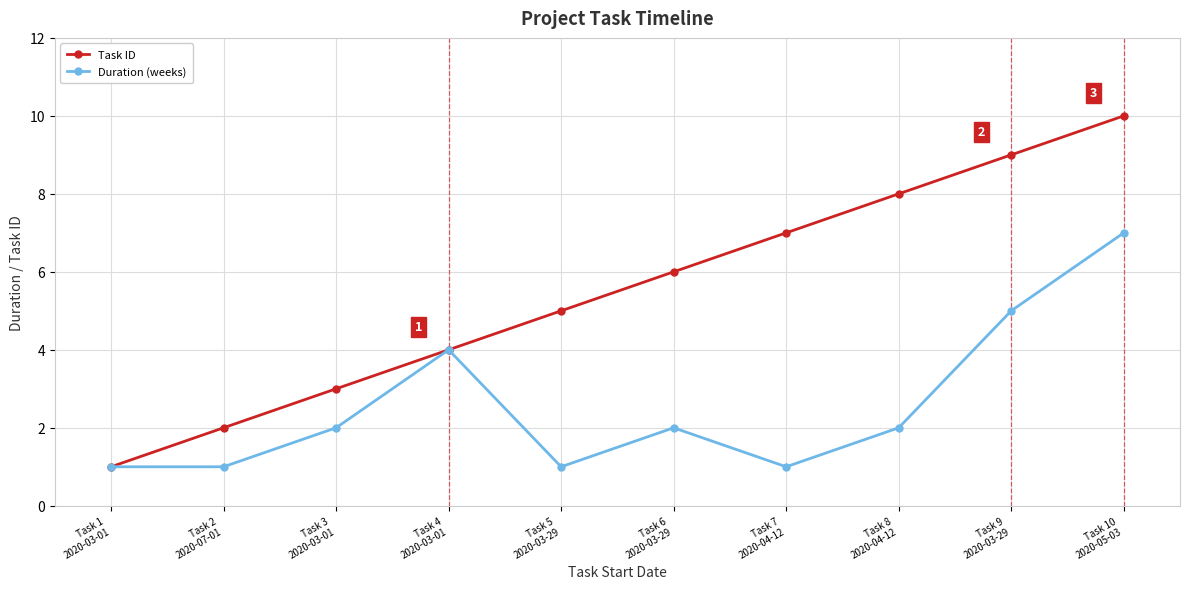

What position from the left is Task 5
2020-03-29?

5